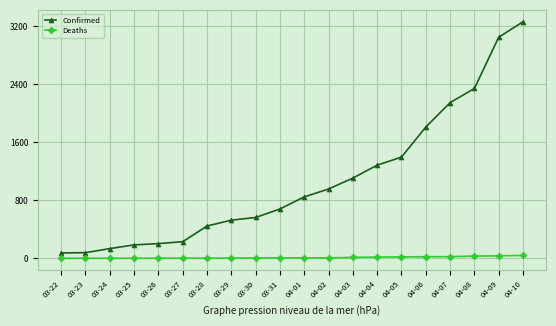

Where is Confirmed nearest to the value 1667?

04-06